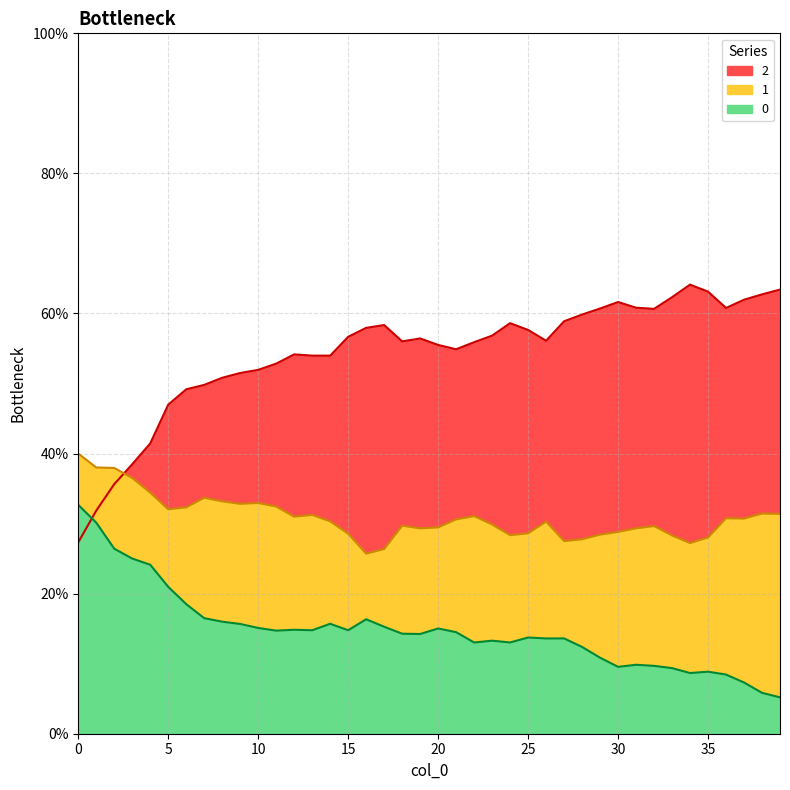

Where is the first local maximum for 1?

7